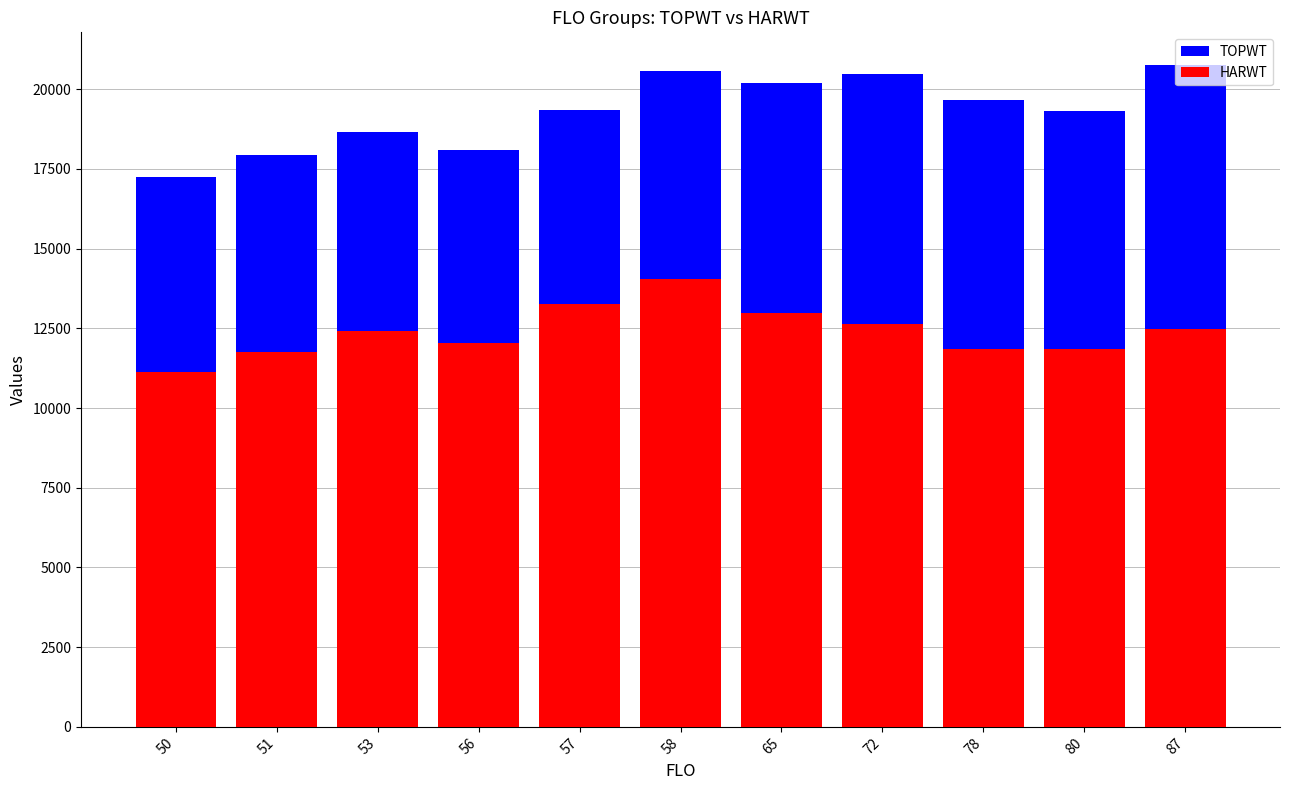

Is it true that HARWT equals 11845.0 at 78?

True